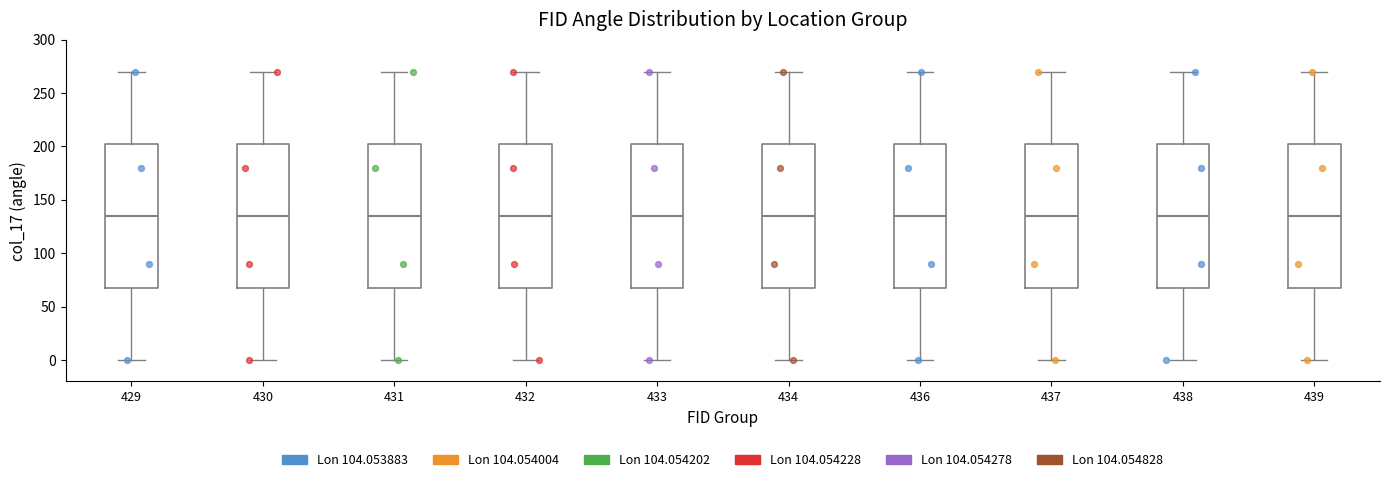

Reading left to right, read every box against the y-axis: the position of its median line, the range the box covers, and the ends of its whiskers. The values are not printed on the chart, so give them approximately, as read against the axis.

429: median 135, box 70 to 205, whiskers 0 to 270
430: median 135, box 70 to 205, whiskers 0 to 270
431: median 135, box 70 to 205, whiskers 0 to 270
432: median 135, box 70 to 205, whiskers 0 to 270
433: median 135, box 70 to 205, whiskers 0 to 270
434: median 135, box 70 to 205, whiskers 0 to 270
436: median 135, box 70 to 205, whiskers 0 to 270
437: median 135, box 70 to 205, whiskers 0 to 270
438: median 135, box 70 to 205, whiskers 0 to 270
439: median 135, box 70 to 205, whiskers 0 to 270